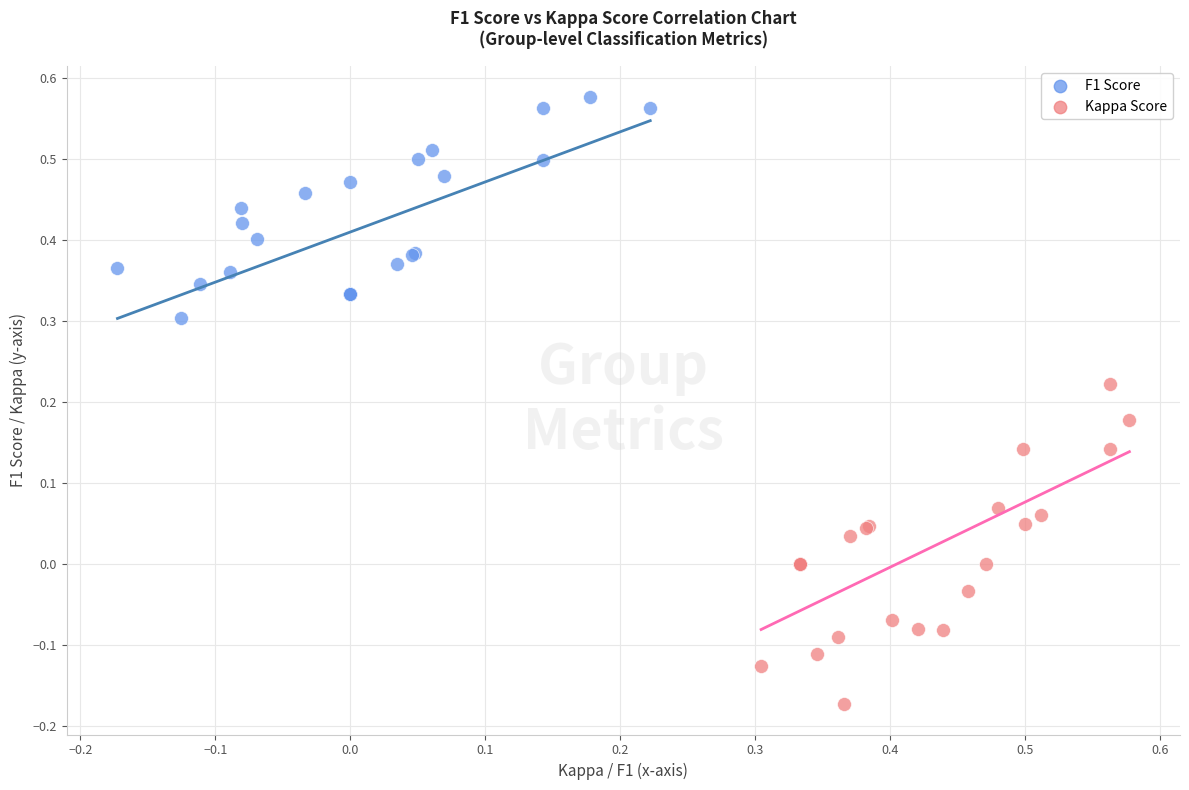

Which series reaches the maximum Y coordinate?

F1 Score